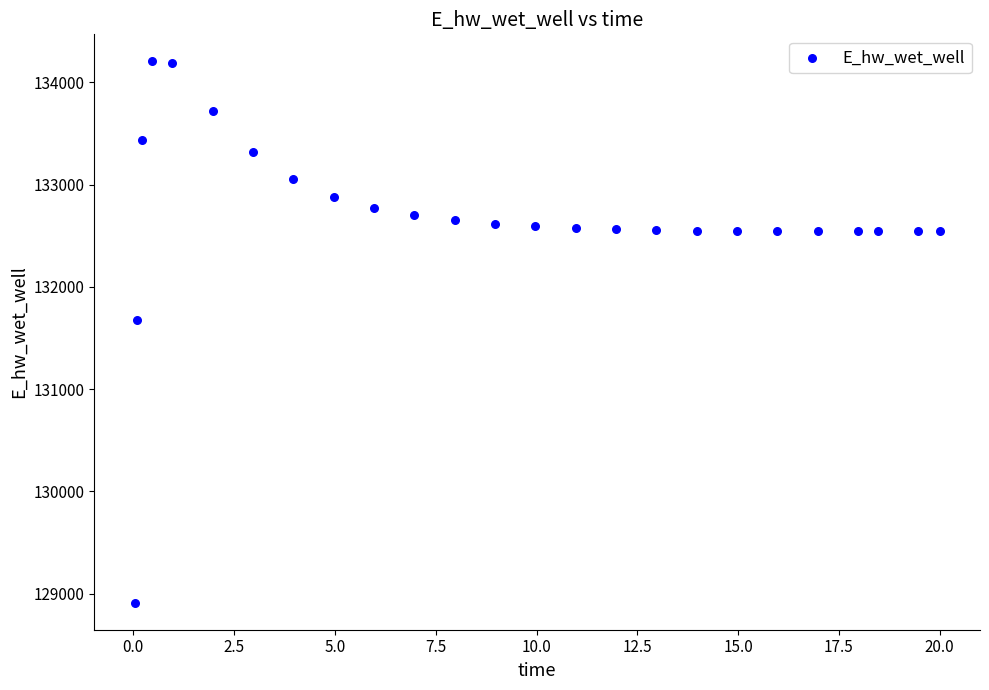

What Y value in the scatter plot is closest to 131558?

131673.2